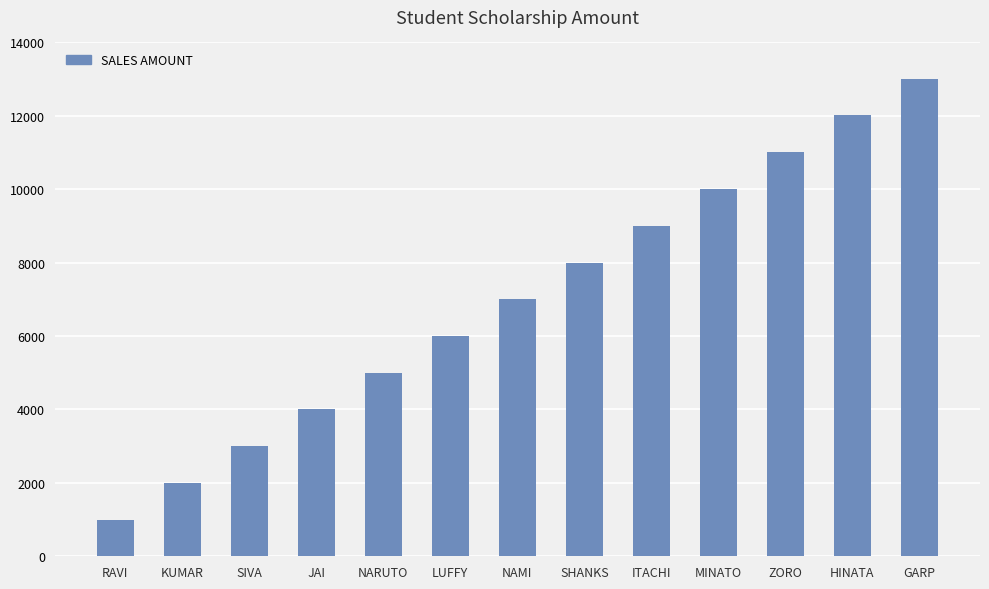

Reading right to left, extract all data points from this chart.

13010	12010	11010	10010	9000	8000	7000	6000	5000	4000	3000	2000	1000